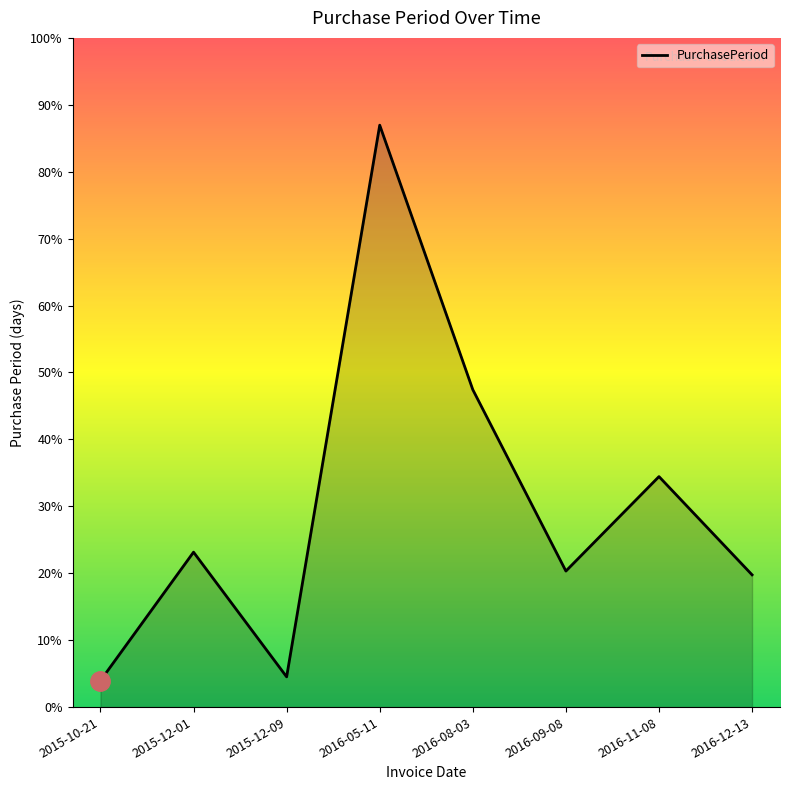

Which label corresponds to the largest value in the chart?

2016-05-11